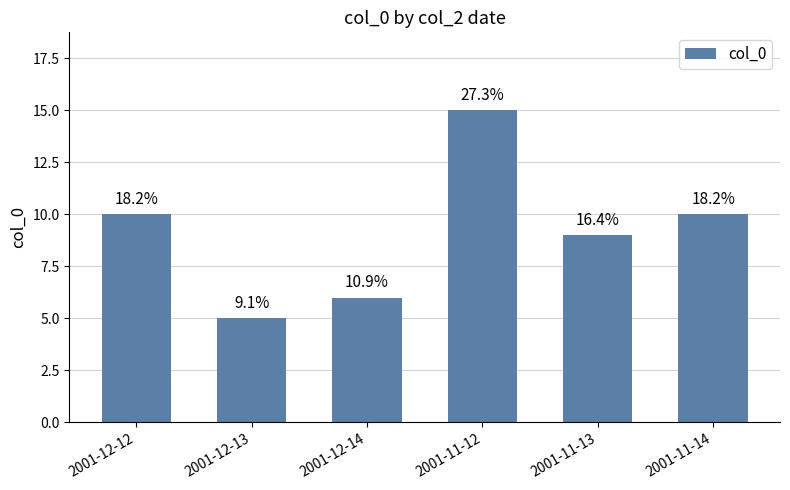

How many bars are there in total?

6